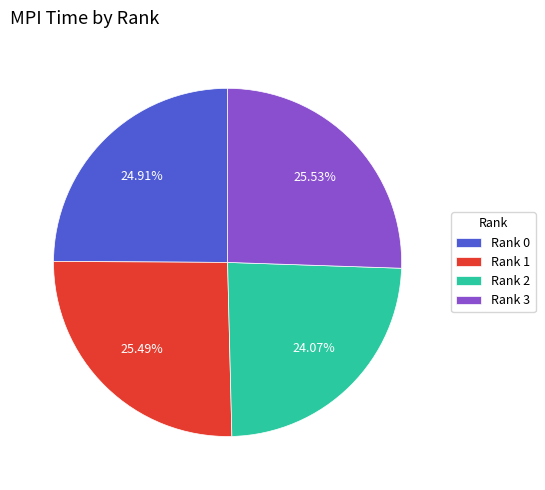

What portion of the pie excludes Rank 0?

75.1%